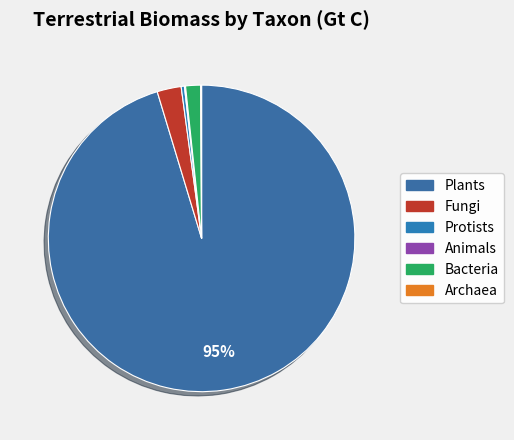

What percentage do Fungi and Bacteria together represent?

4.1%